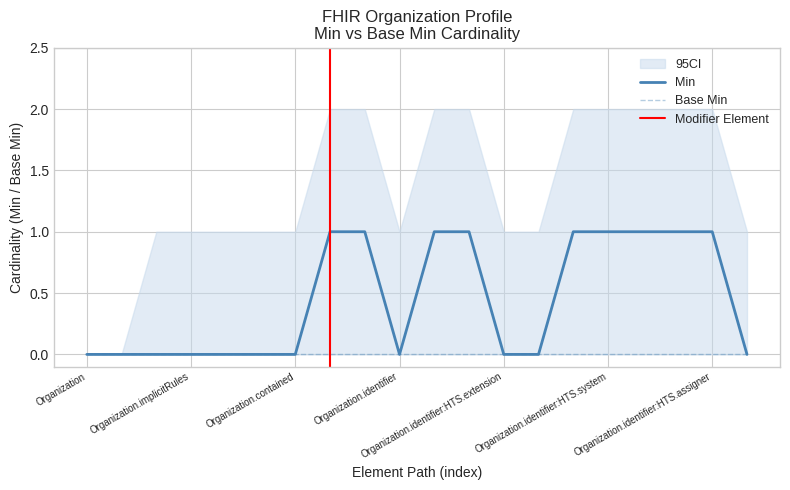

Between Organization.active and Organization.language, which is larger?

Organization.active